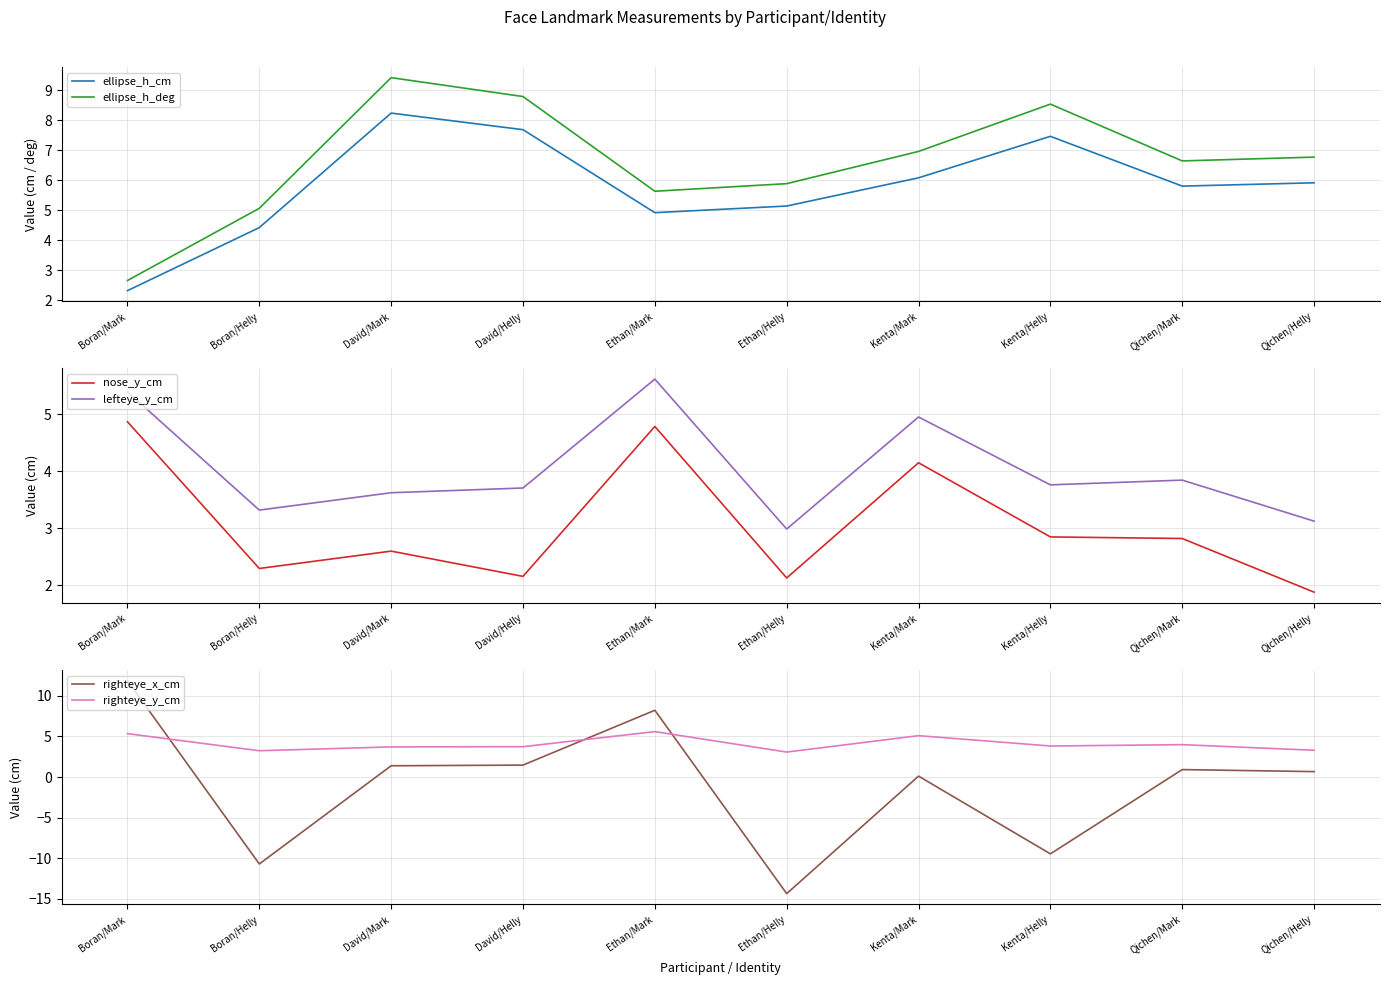

Is it true that lefteye_y_cm equals 8.4 at Boran/Mark?

False